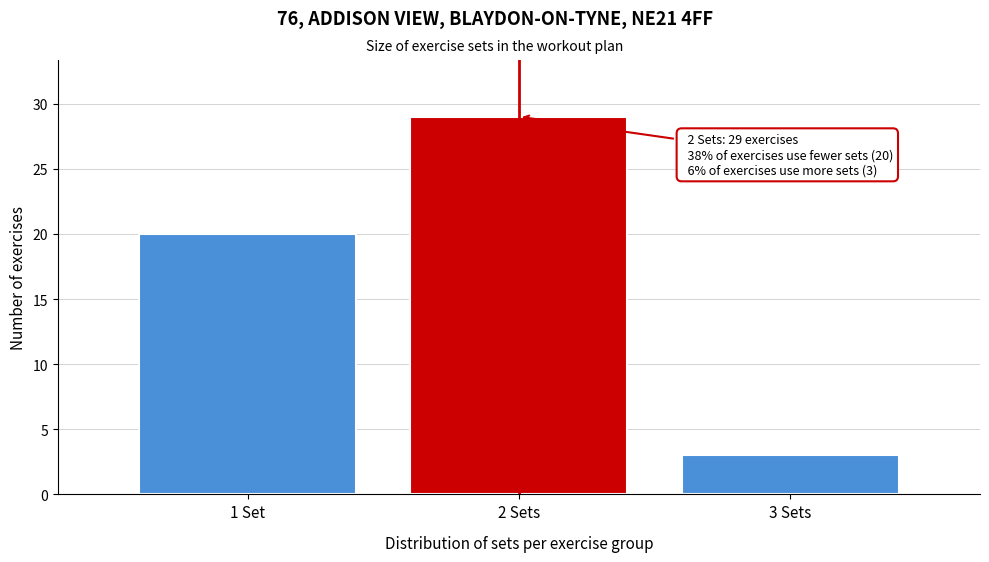

Reading right to left, list all the values displayed in this chart.

3	29	20